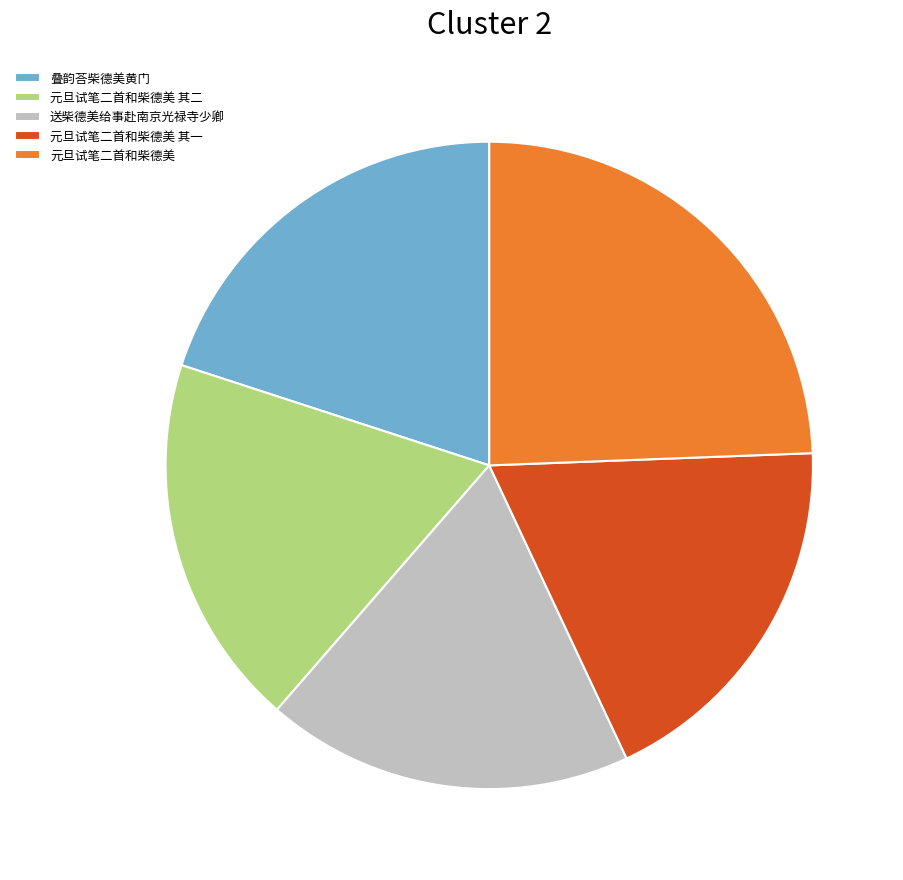

Which category has the biggest portion of the pie?

元旦试笔二首和柴德美